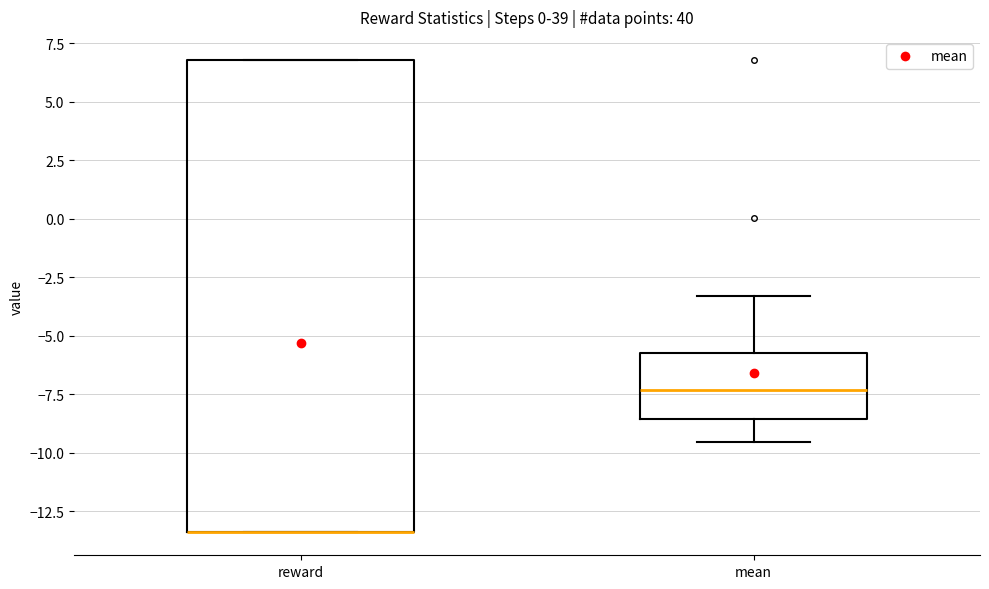

Reading left to right, transcribe this box plot: for each box, give where its median line is, the range the box spans, and where its two whiskers end, as read against the y-axis. The values are not printed on the chart, so give them approximately, as read against the axis.

reward: median -13.5 (drawn on the box's lower edge), box -13.5 to 7.0, whiskers -13.5 to 7.0
mean: median -7.5, box -8.5 to -5.5, whiskers -9.5 to -3.5